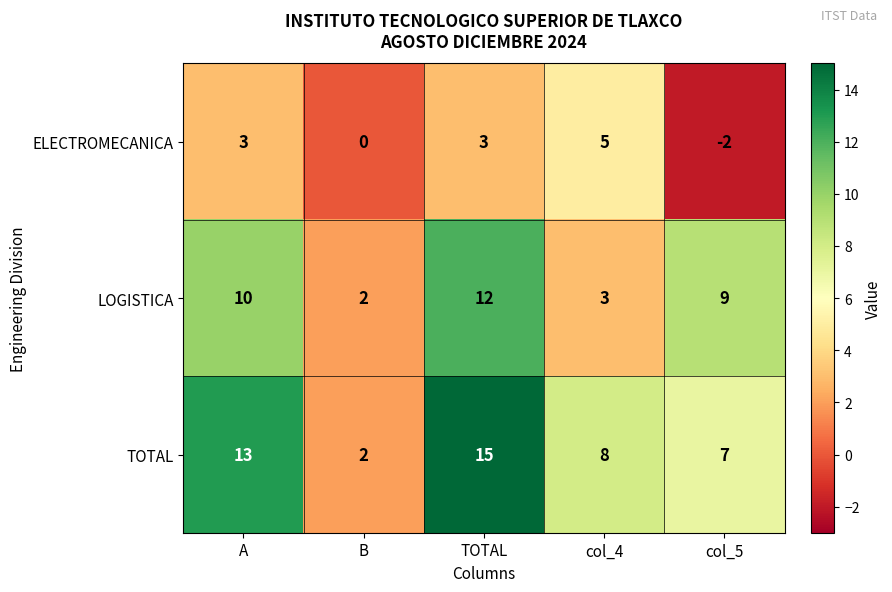

How many negative values does the ELECTROMECANICA series have?

1